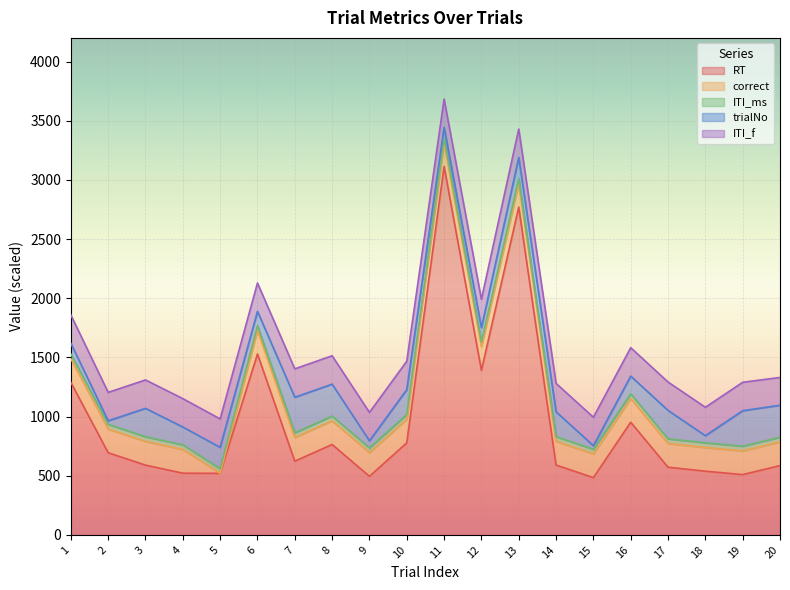

Does the chart display data point markers on the line(s)?

No